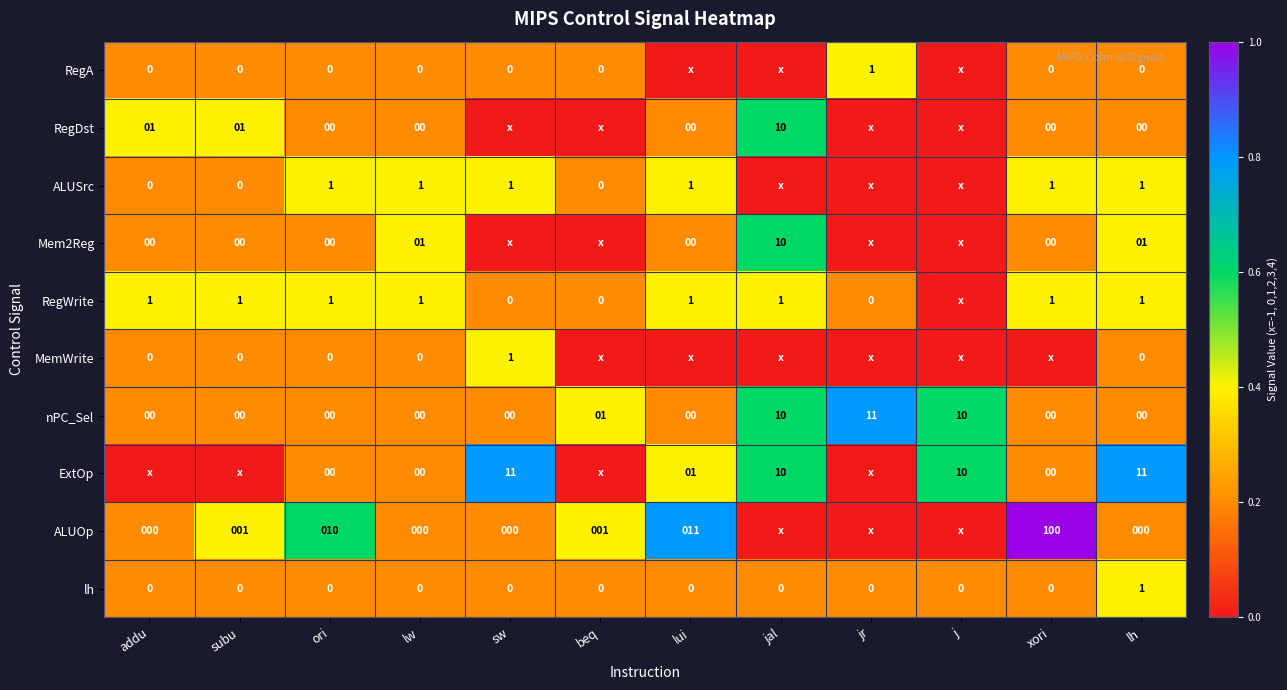

At which category does the chart reach its minimum across all series?

lui